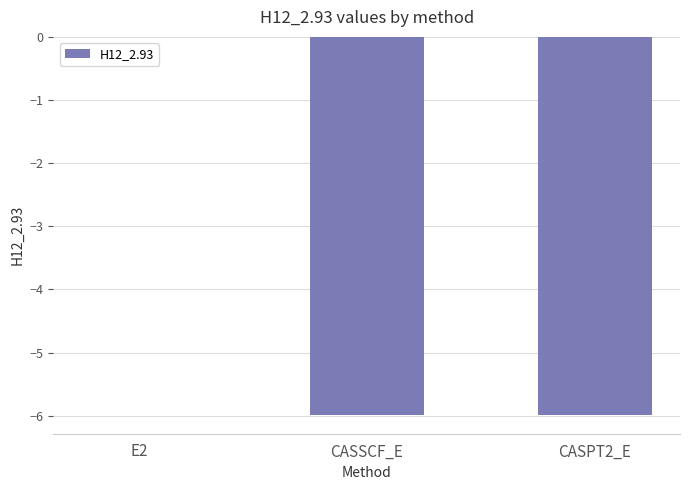

The value at CASSCF_E is -6.0. True or false?

True